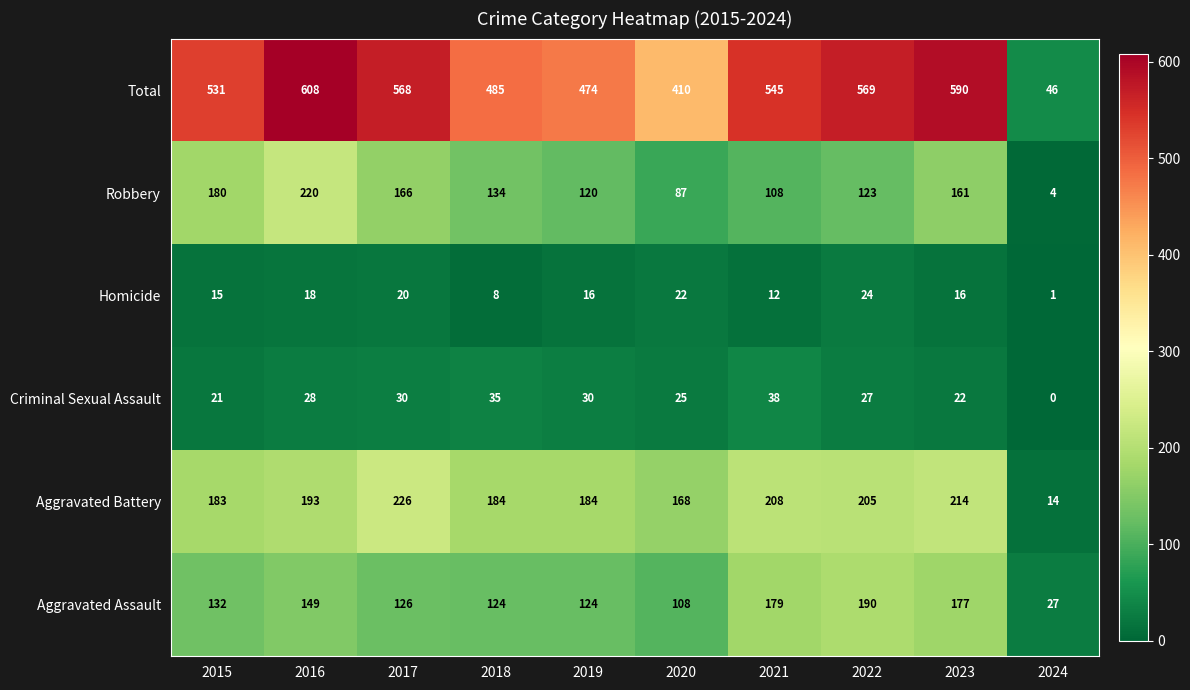

What value does the Aggravated Assault series have at 2018, to the nearest 10?

120